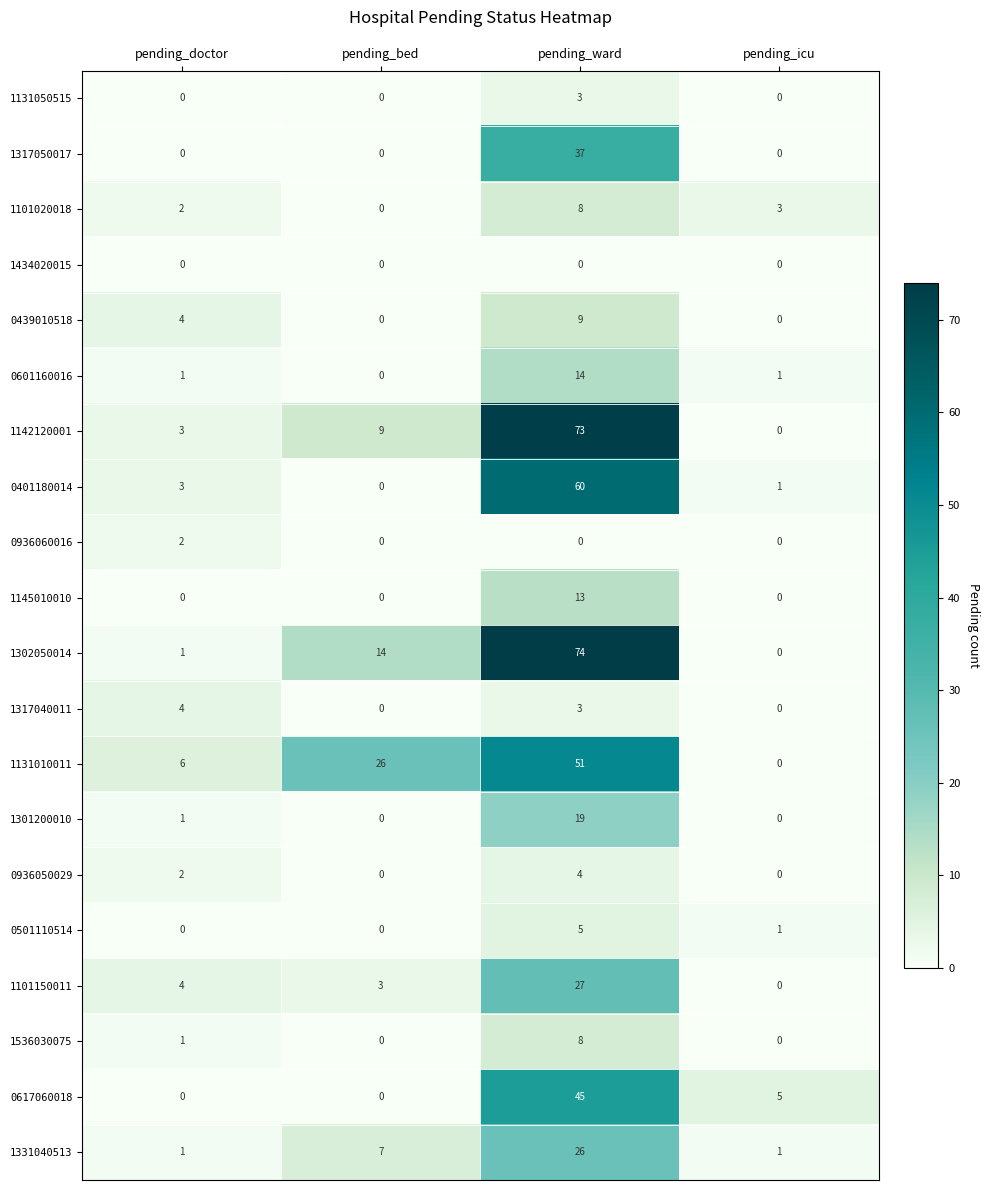

Count the 1131010011 values in the range 6 to 51.

3